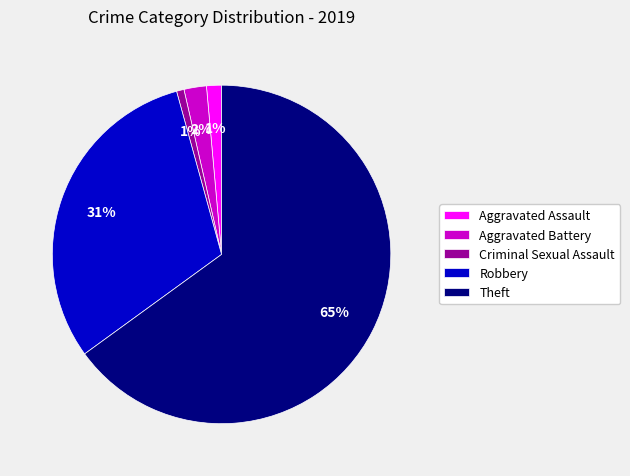

Count the number of slices in the pie.

5